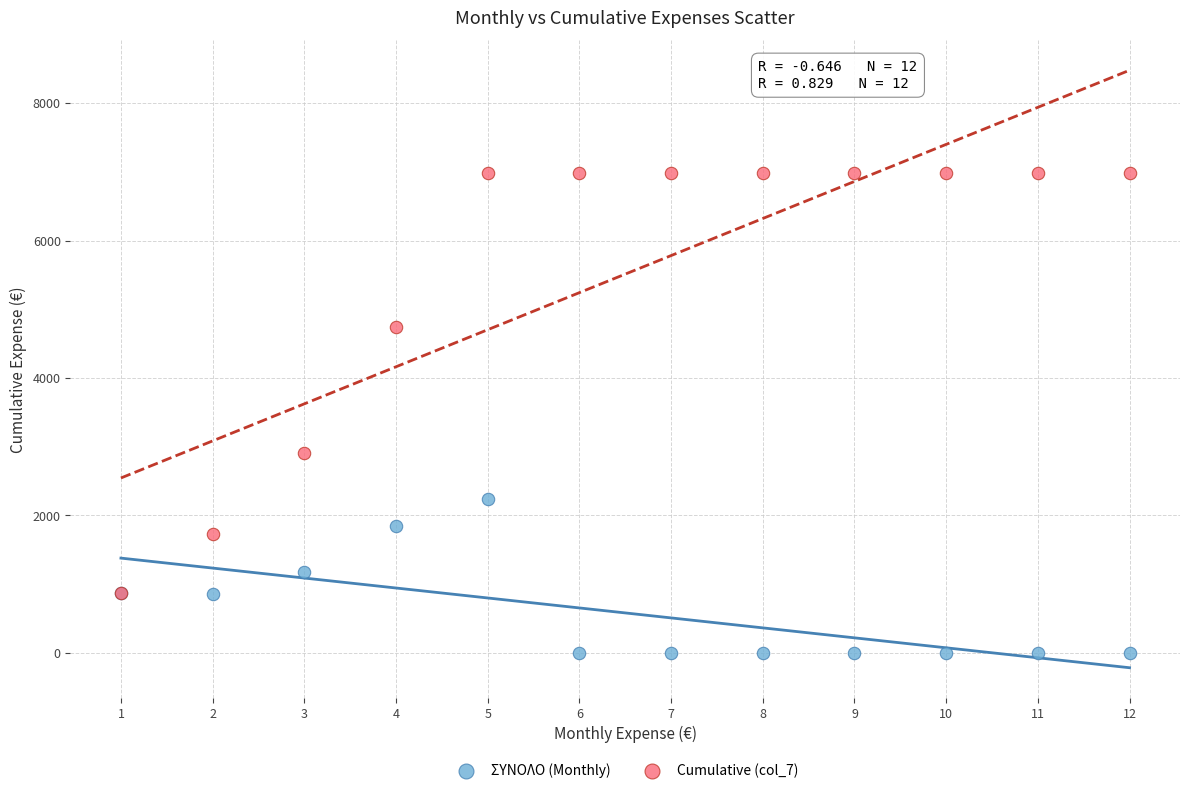

What are all the series names shown in the legend?

ΣΥΝΟΛΟ (Monthly), Cumulative (col_7)